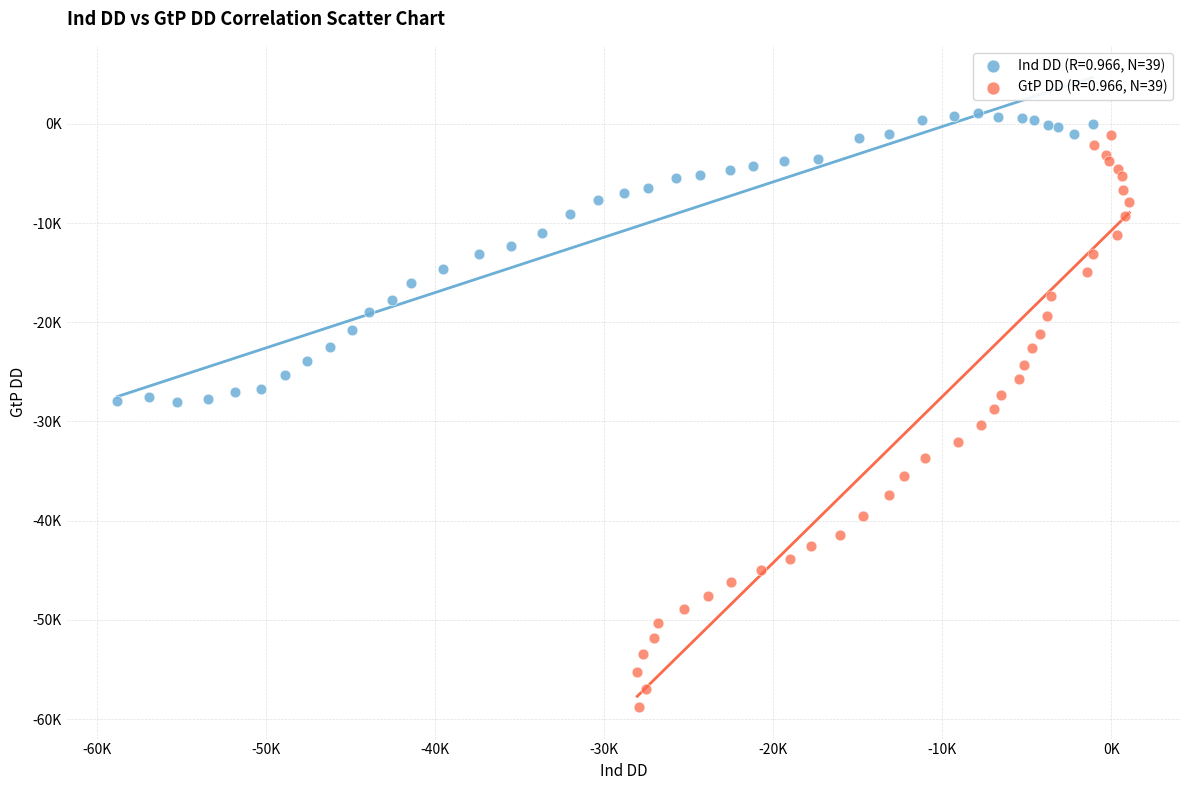

What are all the series names shown in the legend?

Ind DD (R=0.966, N=39), GtP DD (R=0.966, N=39)